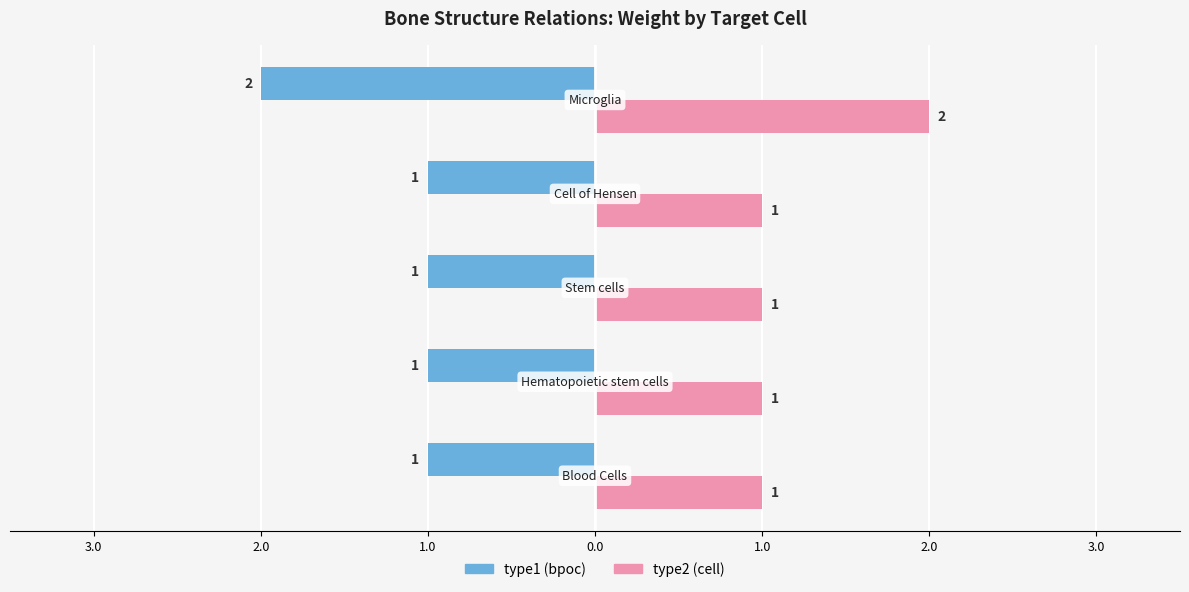

Rank the series by their maximum value, from lowest to highest.

type1 (bpoc), type2 (cell)